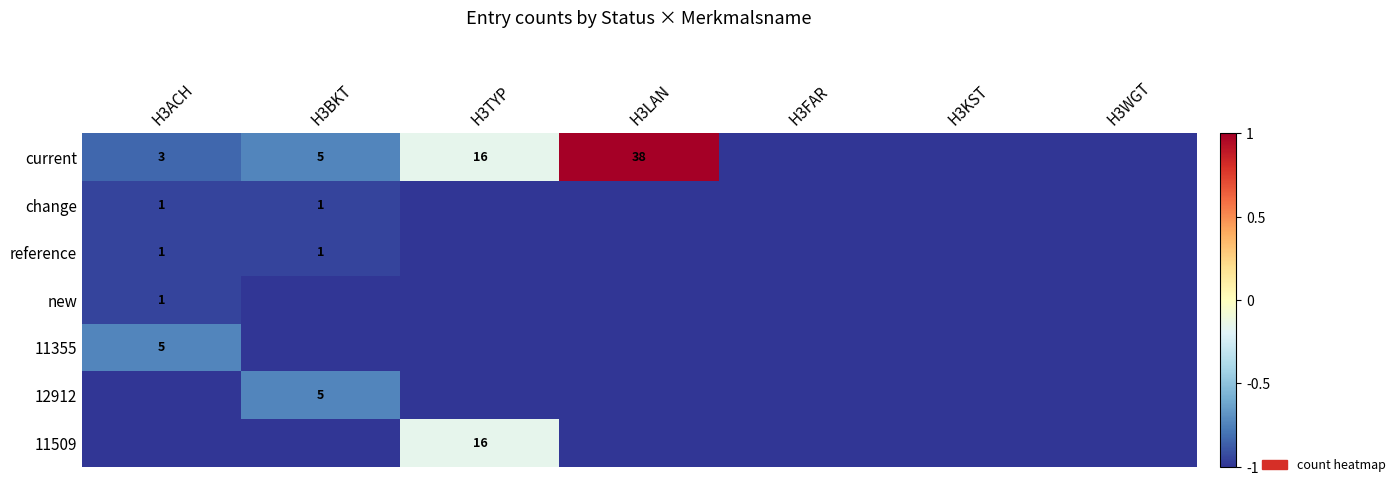

Read the new value at H3WGT.

-1.0